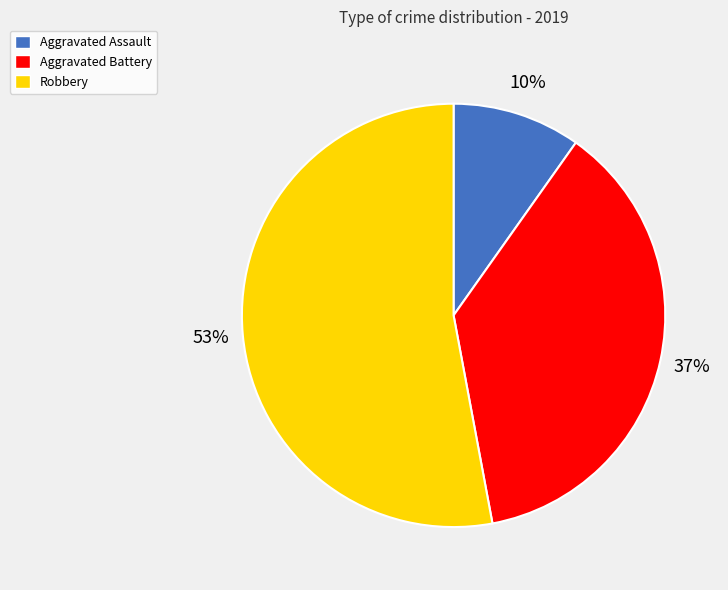

Which slice represents more than half of the pie?

Robbery